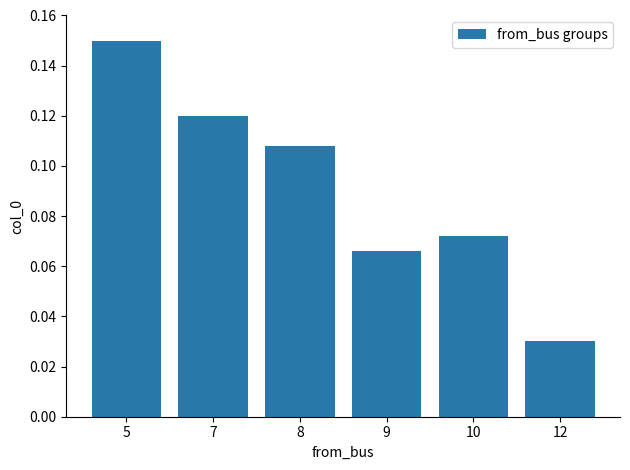

What is the sum of all values?

0.5